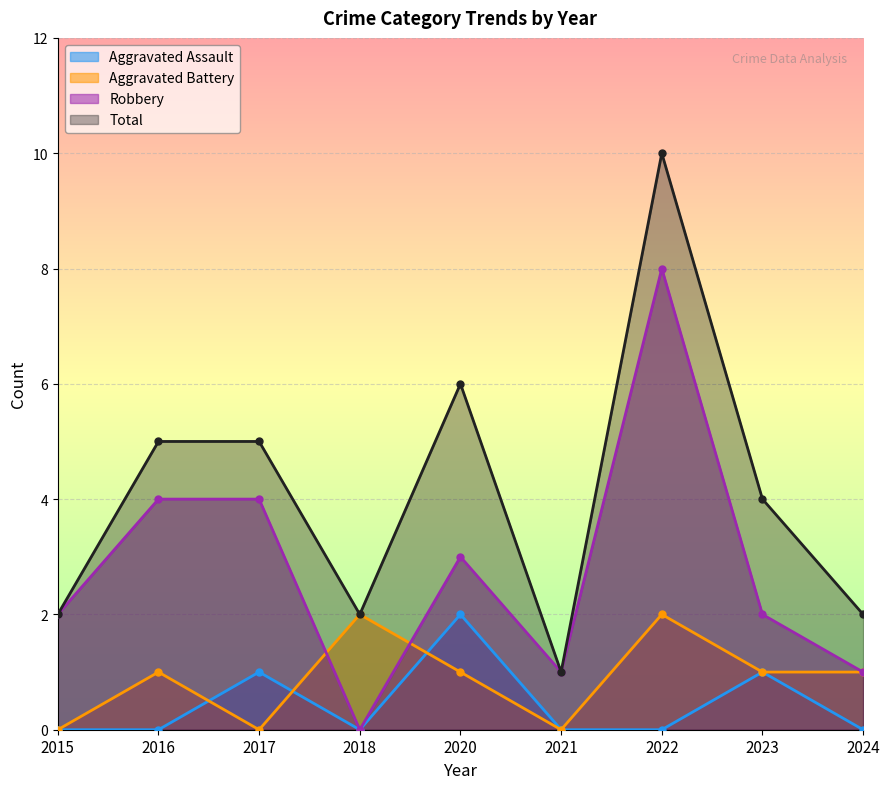

Rank the series at 2016 from highest to lowest value.

Total, Robbery, Aggravated Battery, Aggravated Assault